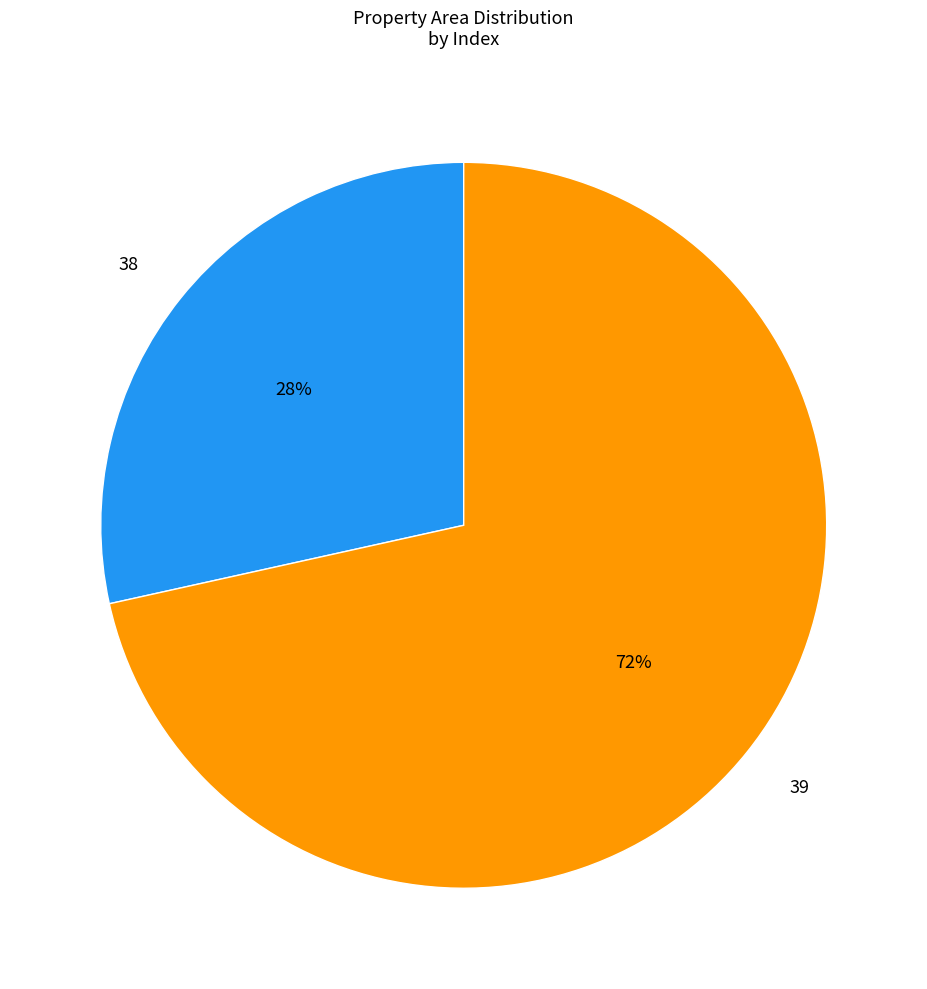

True or false: 39 accounts for 72% of the total.

True